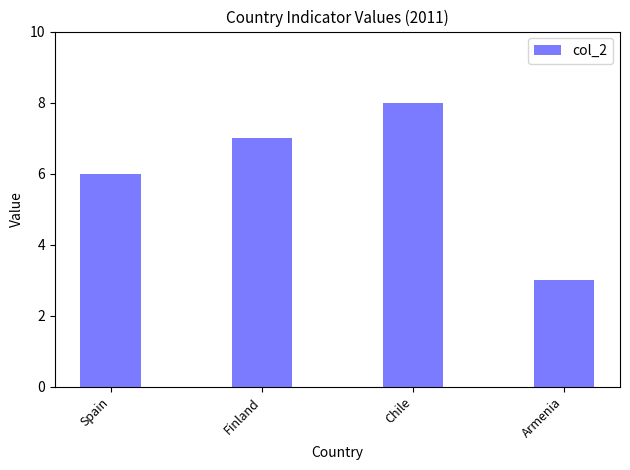

How many data points are less than 7?

2